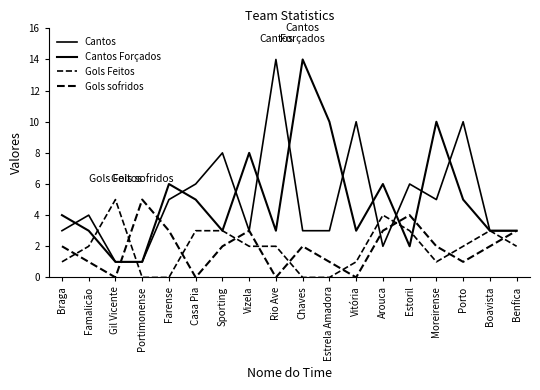

Does the chart have visible grid lines?

No